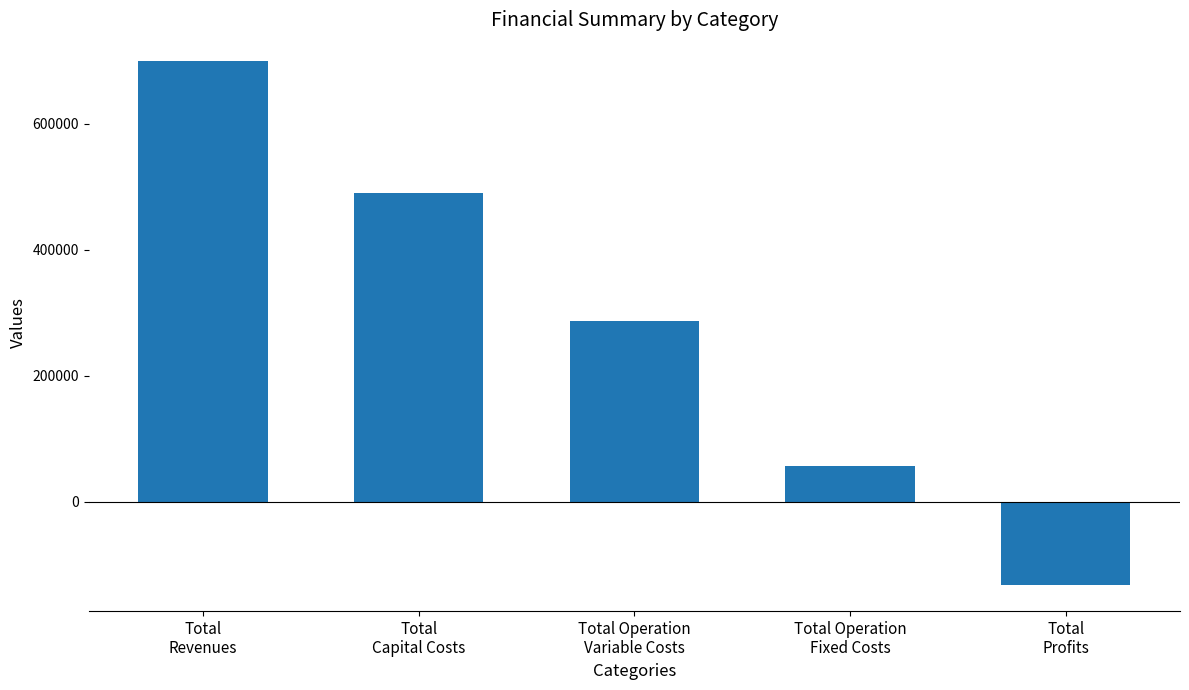

At which label does the data first exceed 286279?

Total
Revenues